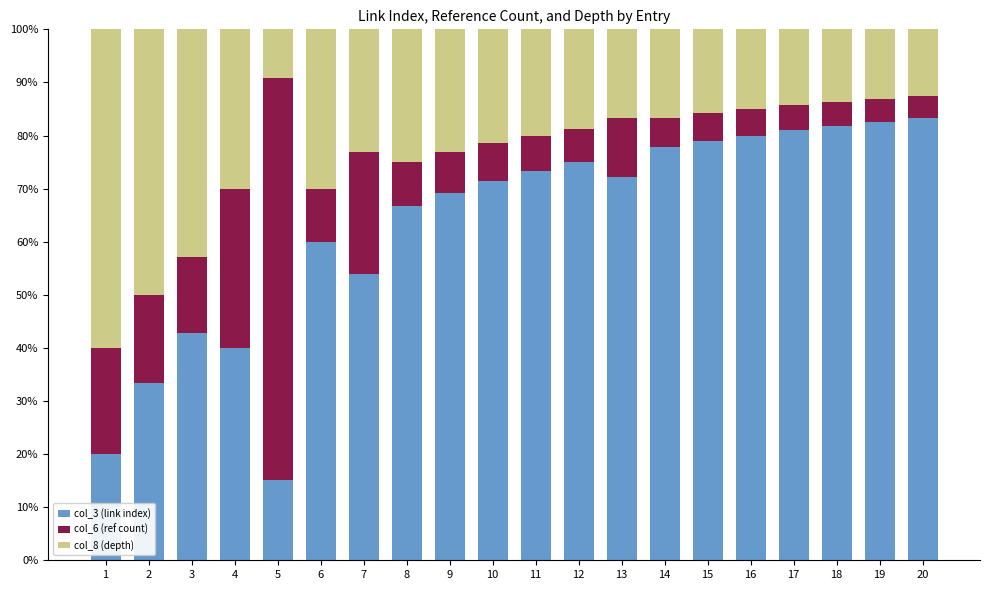

What is the maximum value for col_3 (link index)?

83.3